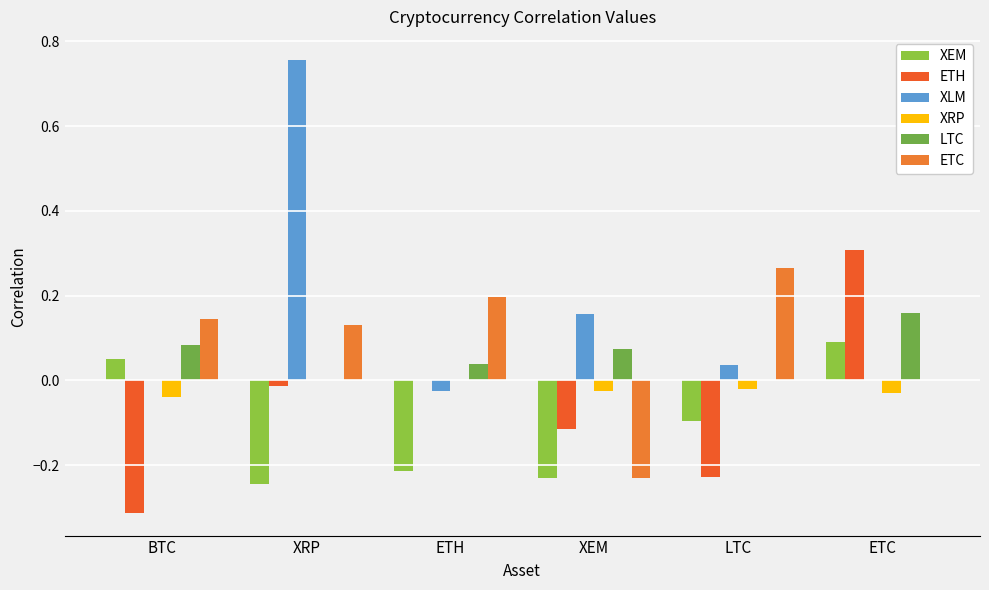

Count the XRP values in the range 0 to 1.

2